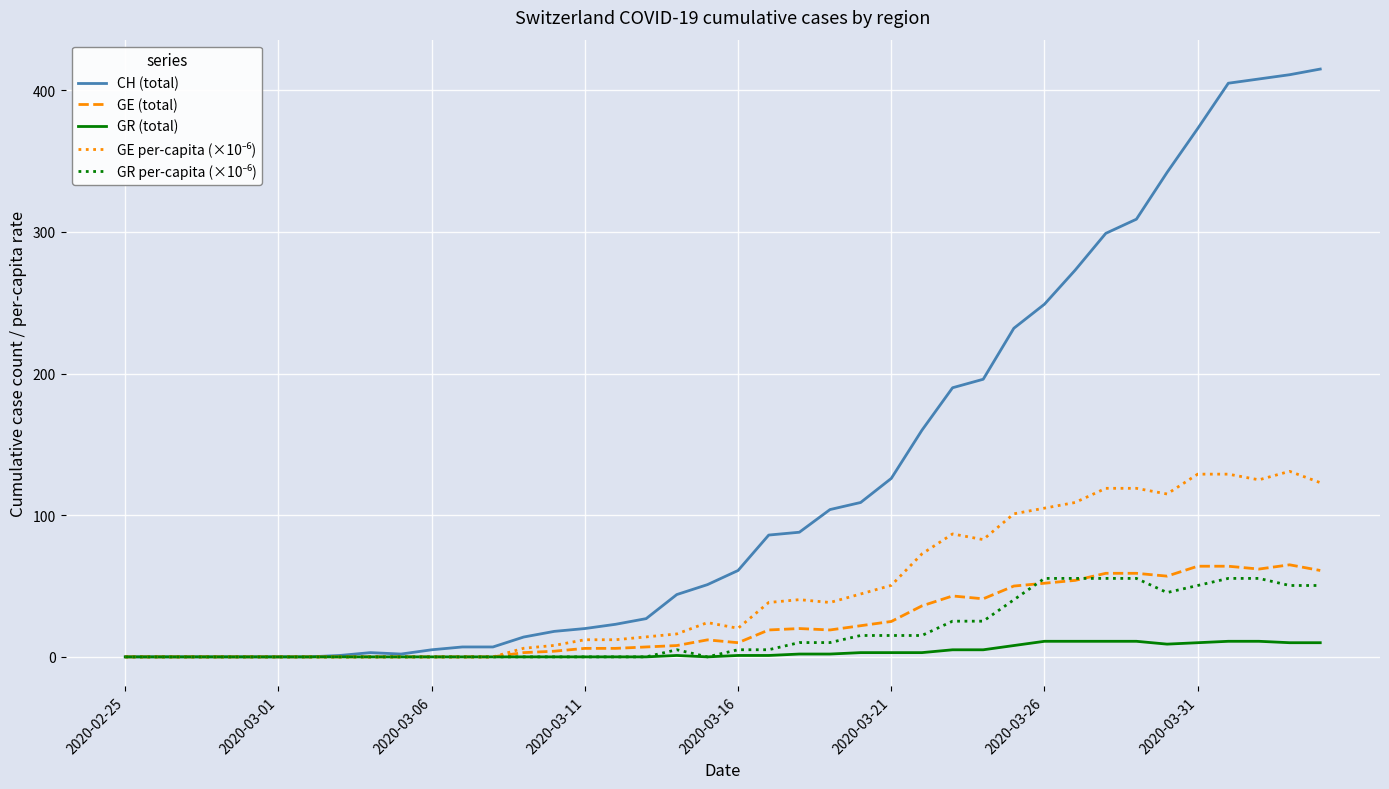

What is the maximum value for GR (total)?

11.0